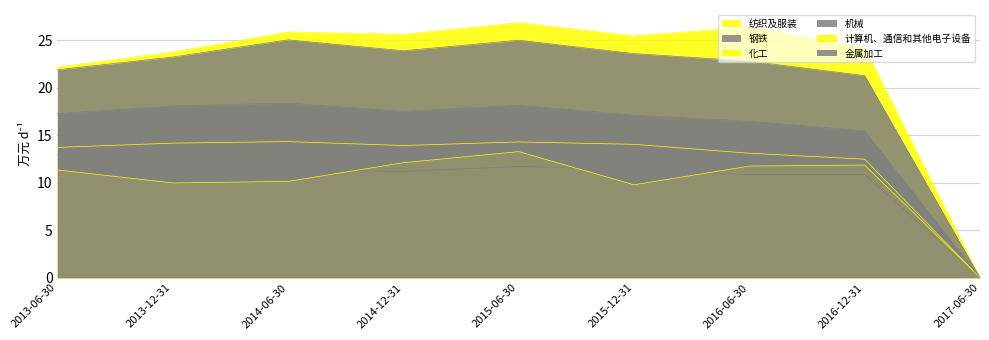

How many distinct data groups are displayed?

6